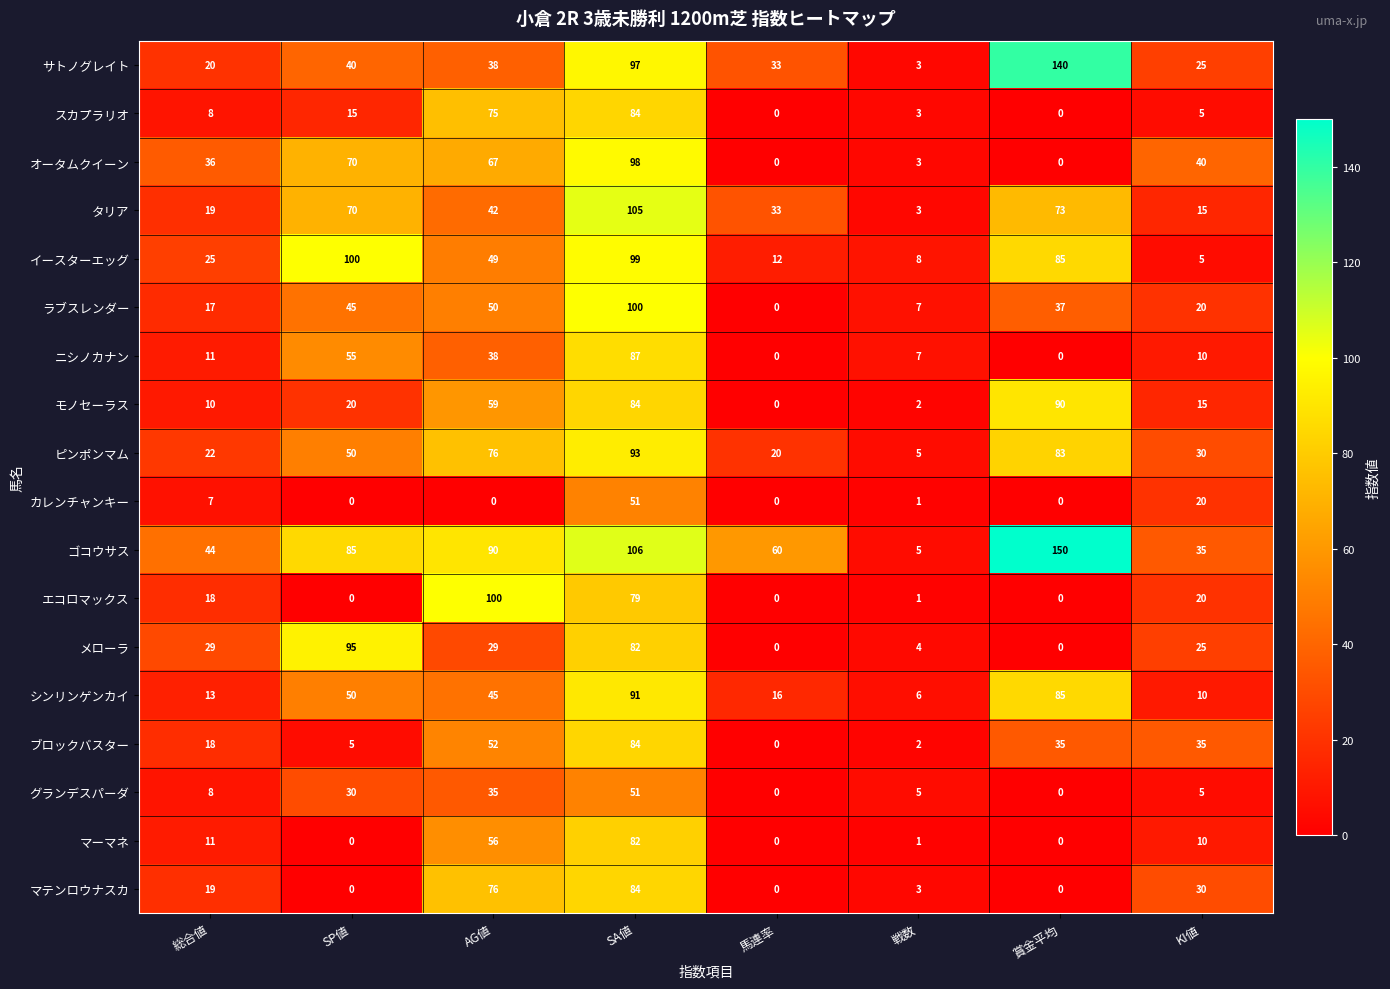

Is it true that シンリンゲンカイ equals 4 at KI値?

False